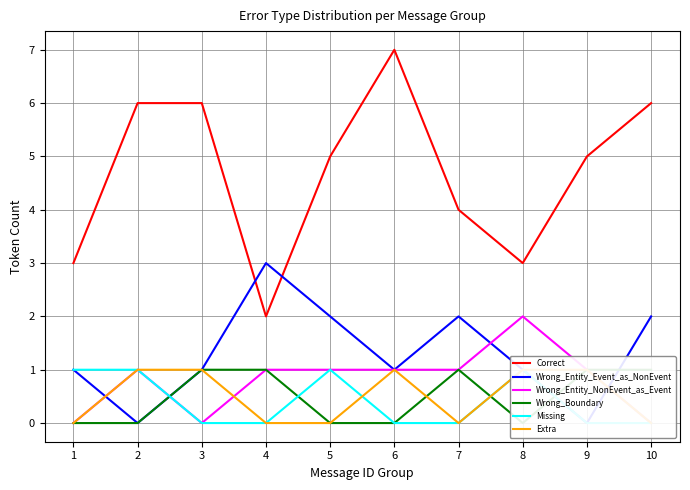

True or false: Wrong_Entity_NonEvent_as_Event and Missing cross at least once.

False